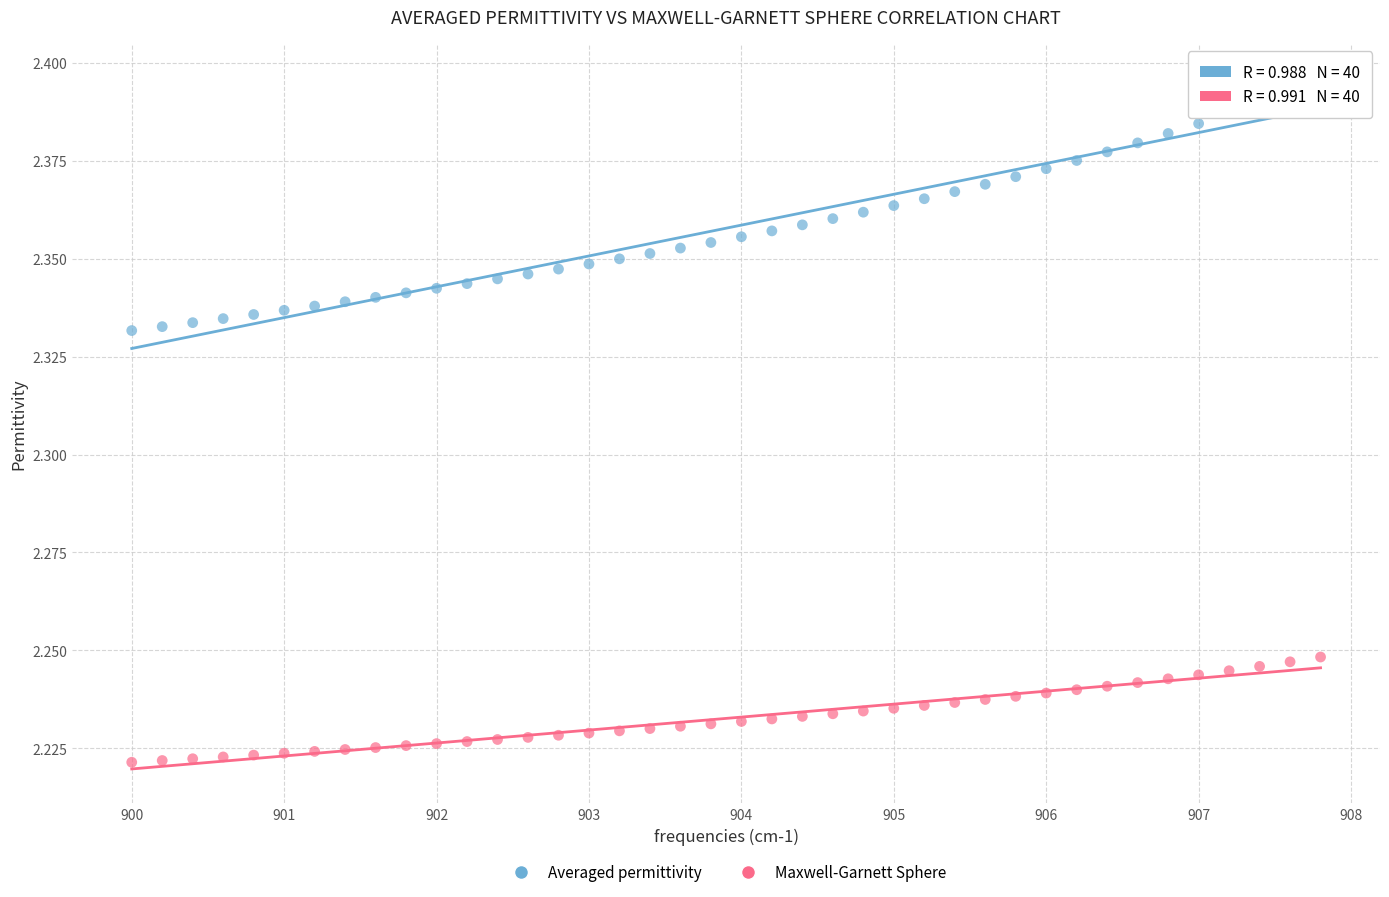

Across all data points, what is the range of X values (max minus min)?

7.8